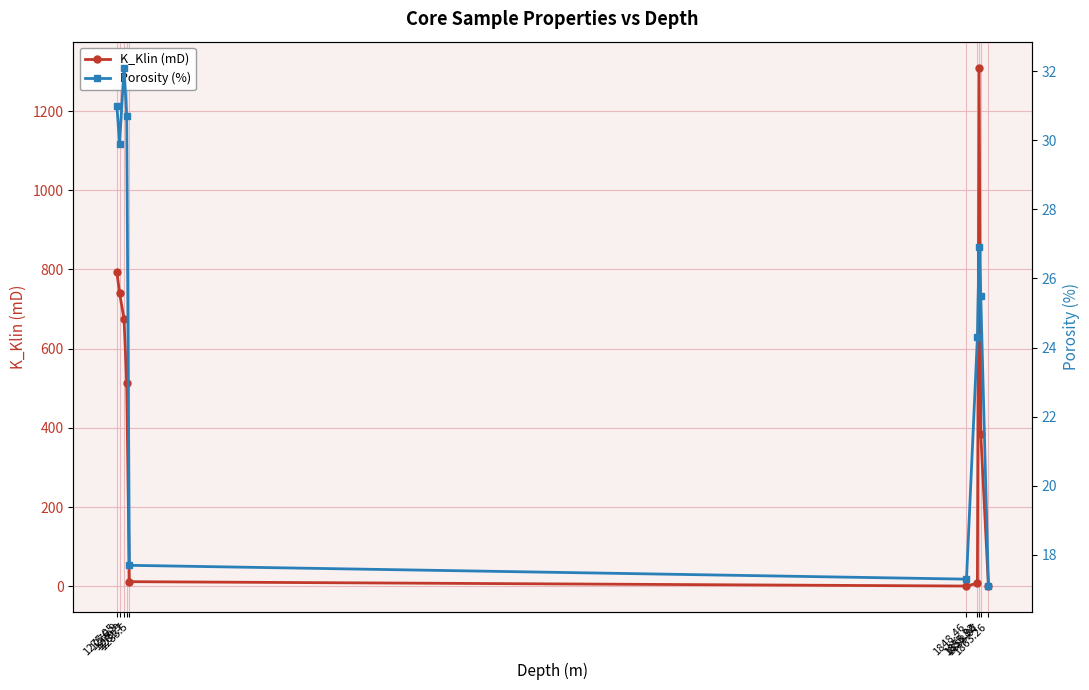

What is the spread (max minus min) of values at 1856.96?

1283.1